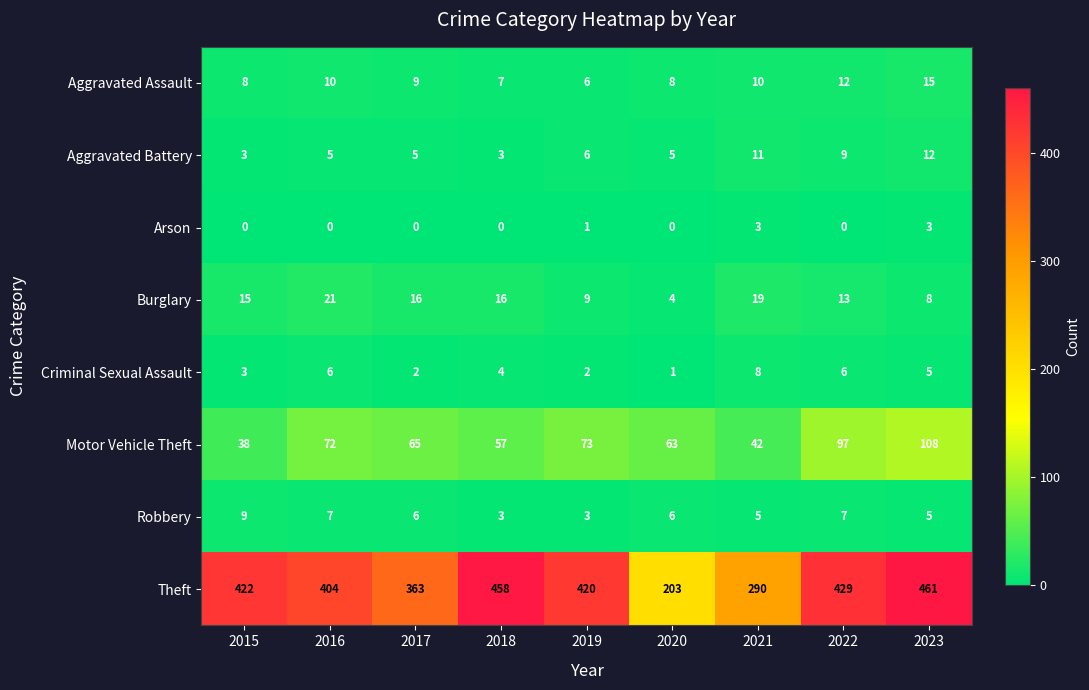

What is the difference between the second highest and minimum values in the Robbery series?

4